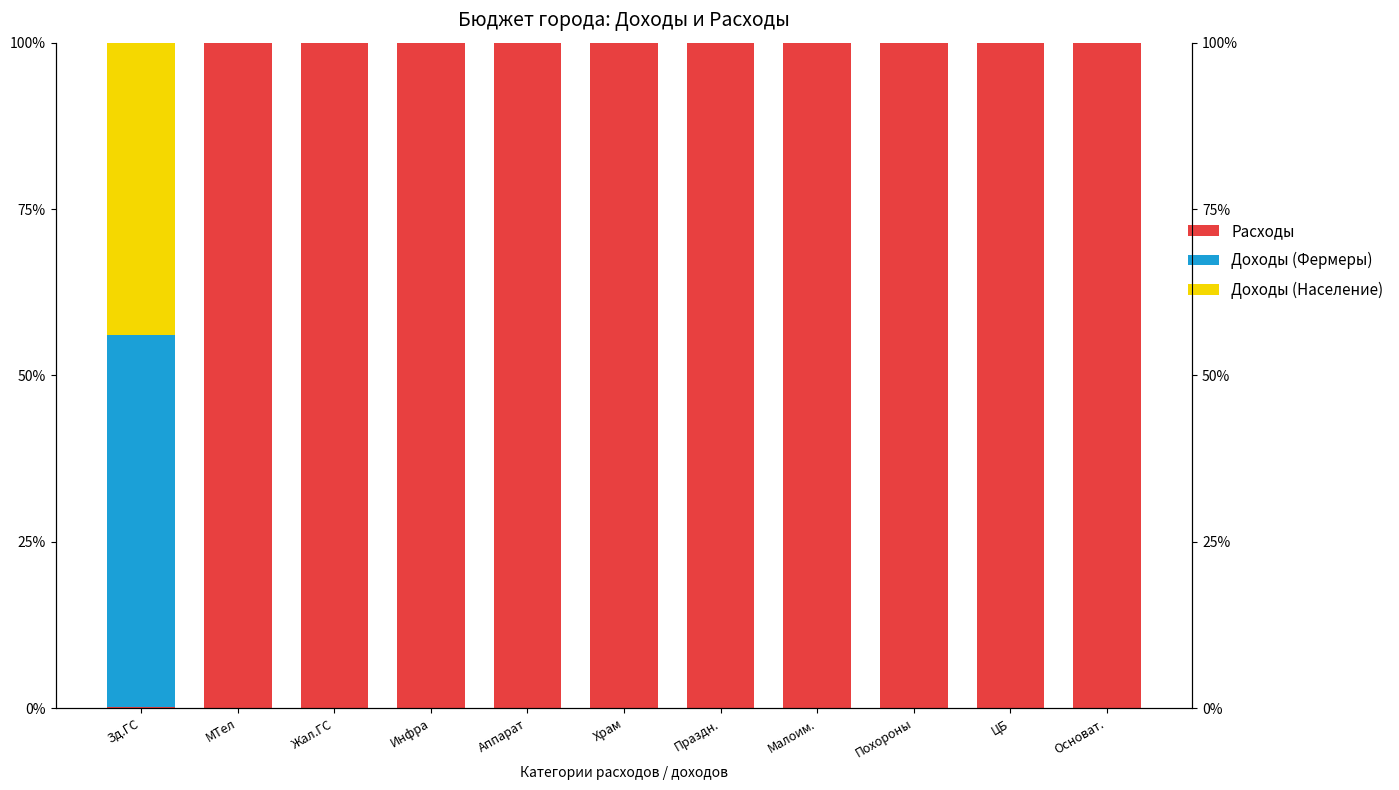

Is it true that Доходы (Фермеры) equals 0.0 at Похороны?

True